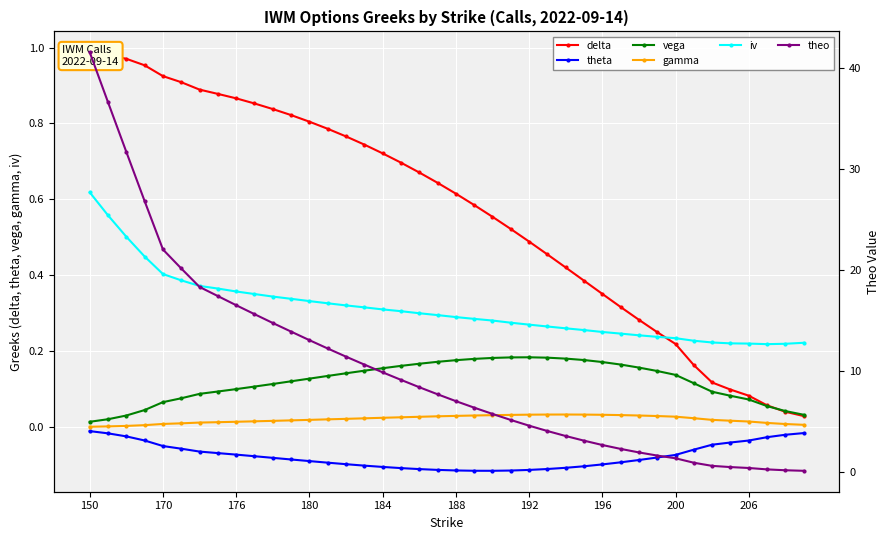

True or false: theo and gamma cross at least once.

False